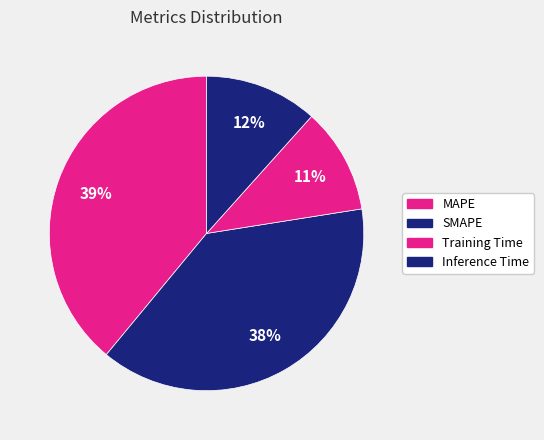

Count the number of slices in the pie.

4